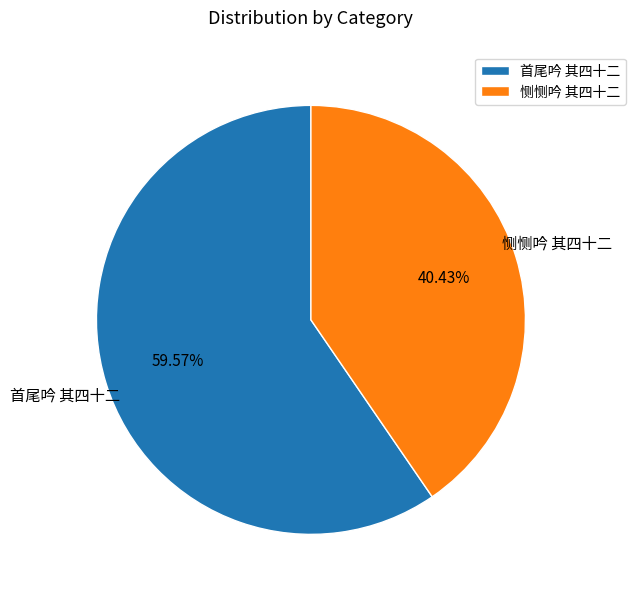

True or false: 恻恻吟 其四十二 accounts for 40% of the total.

True